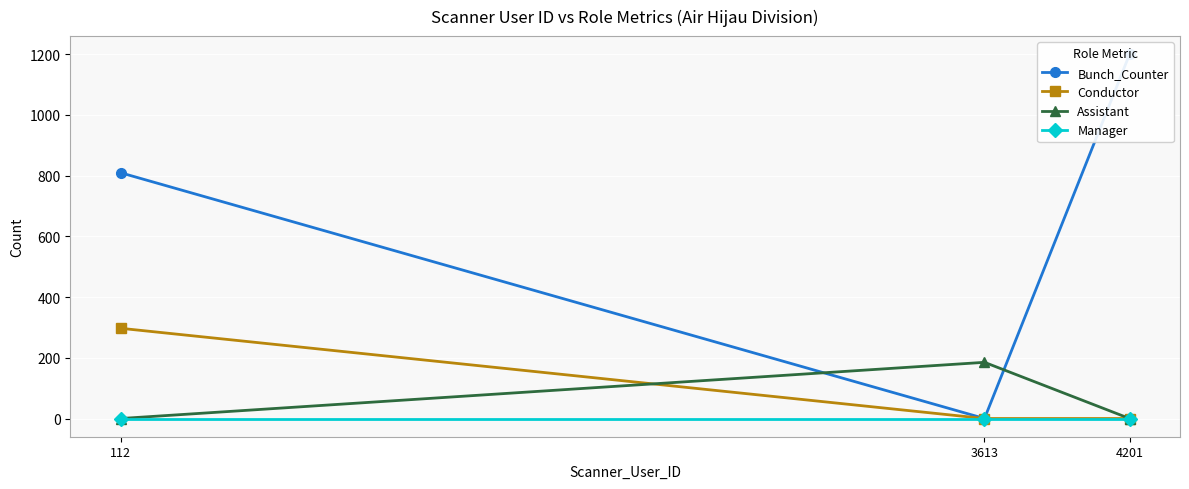

Is this an area chart (filled region under the line)?

No